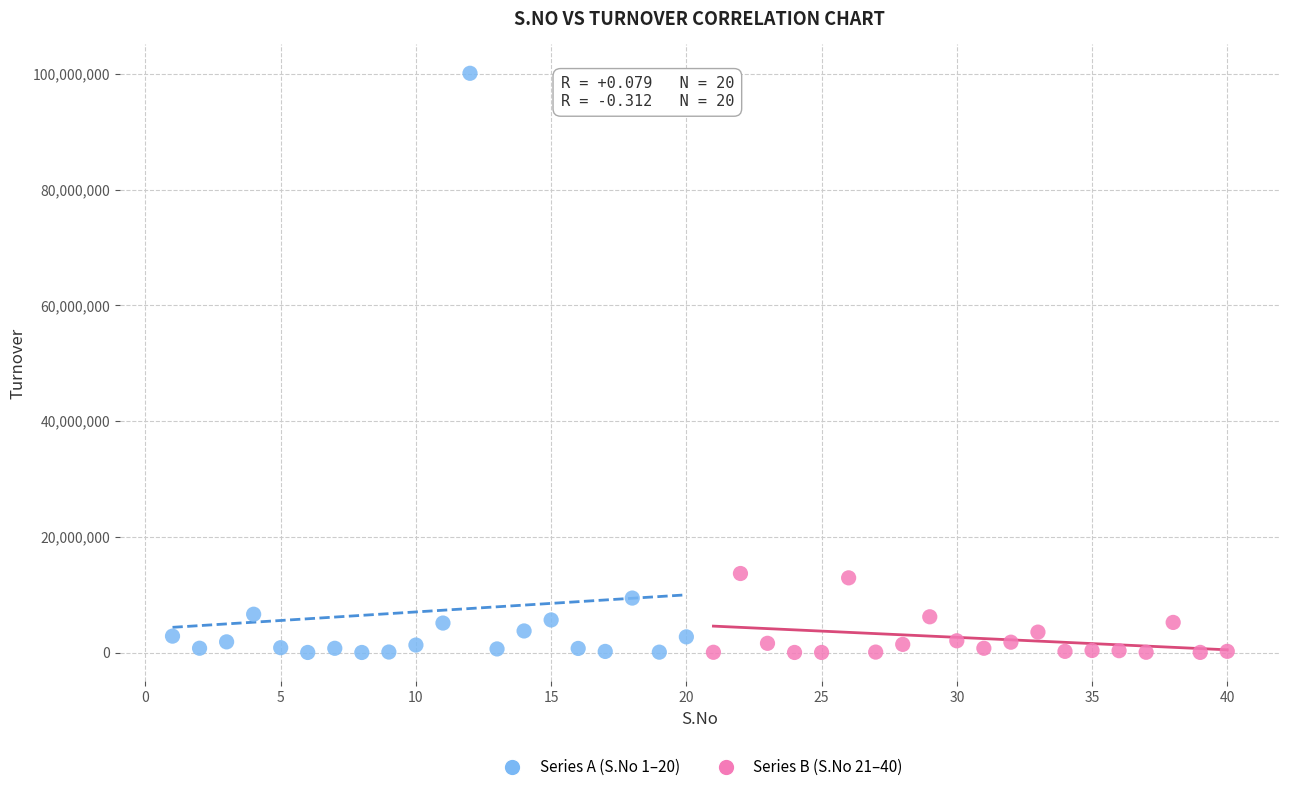

What are all the series names shown in the legend?

Series A (S.No 1–20), Series B (S.No 21–40)